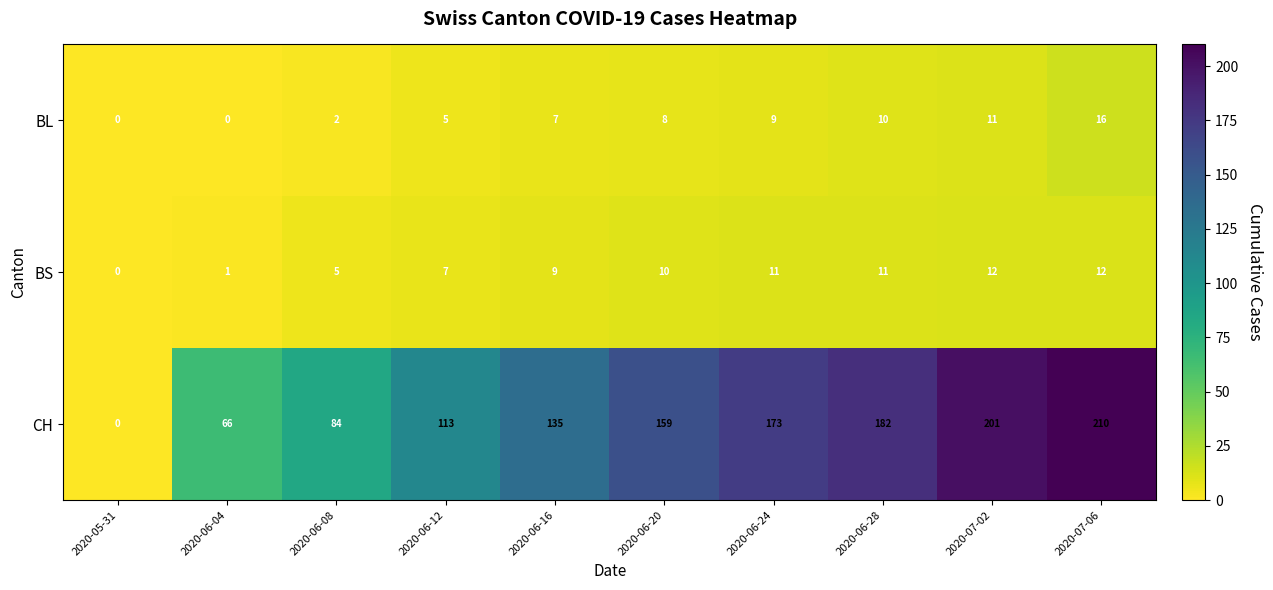

At which label is CH closest to 105?

2020-06-12